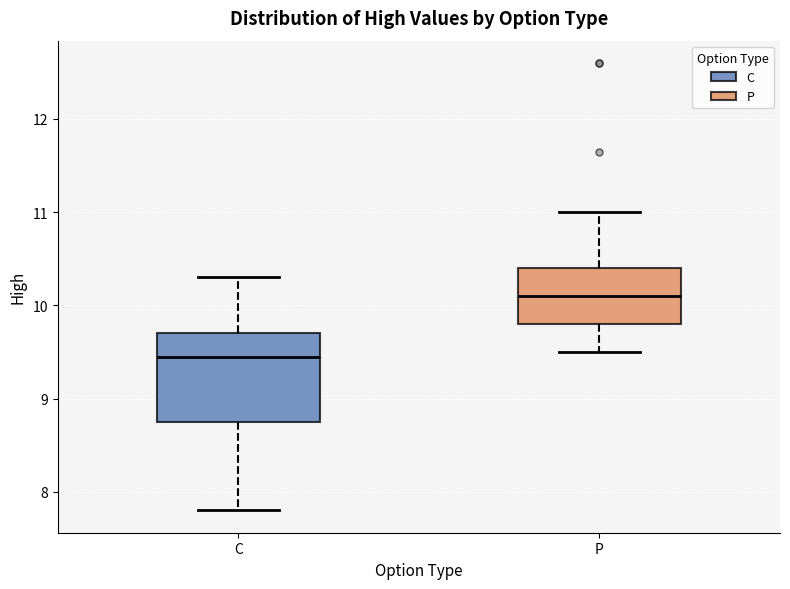

Which box is the tallest, from its lower edge to its upper edge?

C